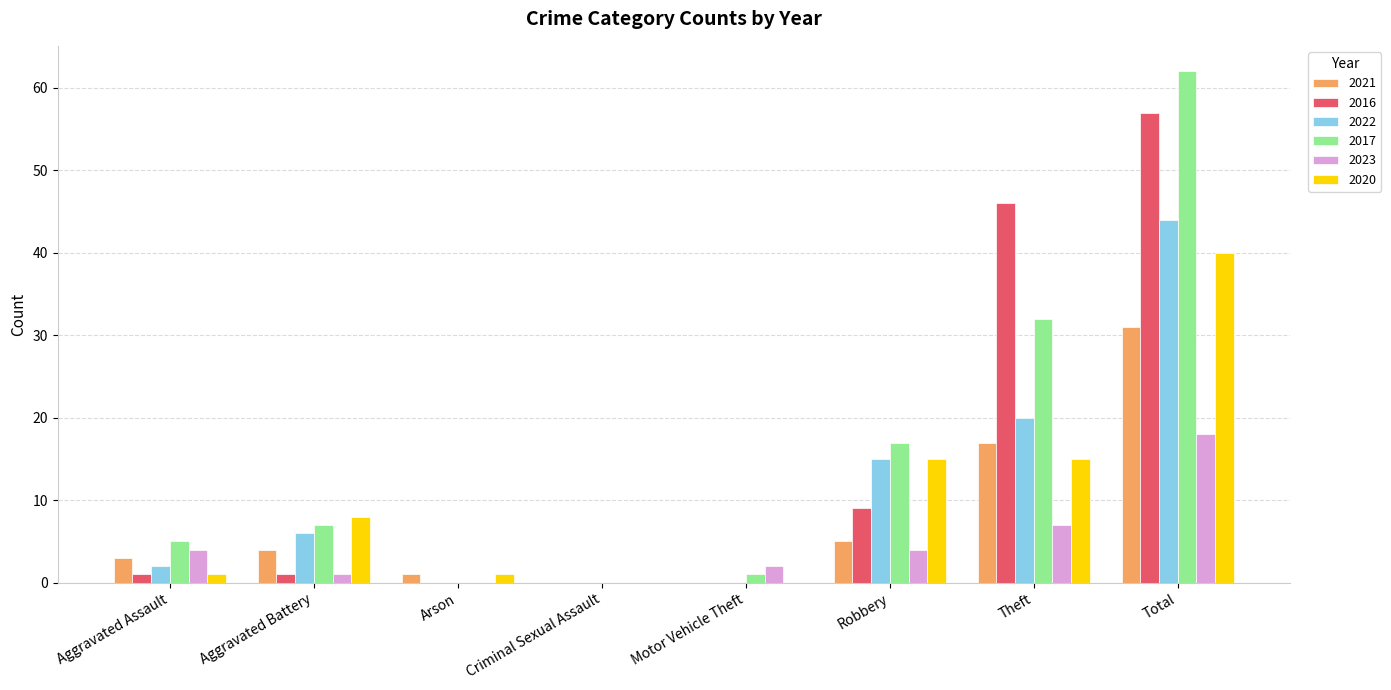

At which label is 2022 closest to 22?

Theft